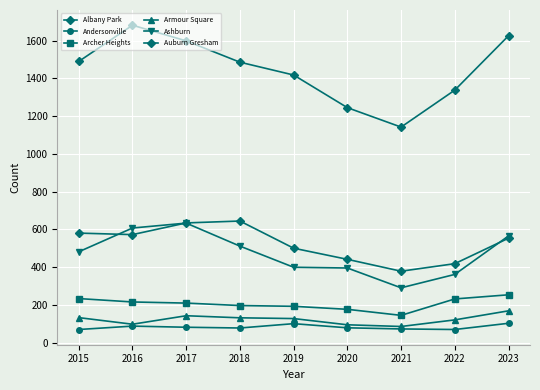

True or false: Archer Heights and Albany Park cross at least once.

False